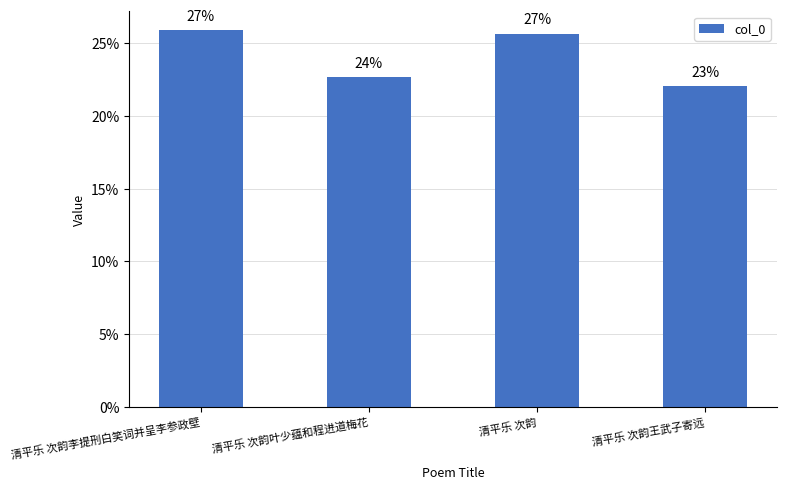

Reading left to right, what are all the values shown in this chart?

清平乐 次韵李提刑白笑词并呈李参政壁=1035292	清平乐 次韵叶少蕴和程进道梅花=906479	清平乐 次韵=1026052	清平乐 次韵王武子寄远=881773